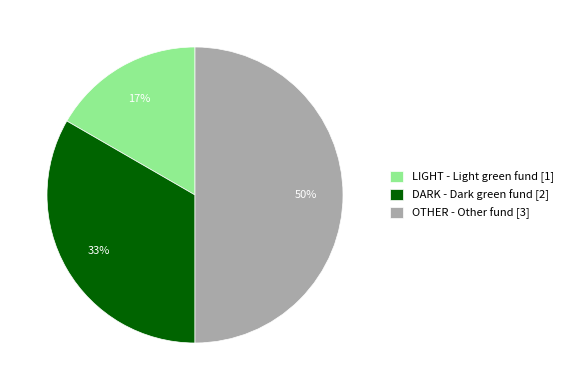

Do LIGHT and OTHER together represent more than half of the pie?

Yes